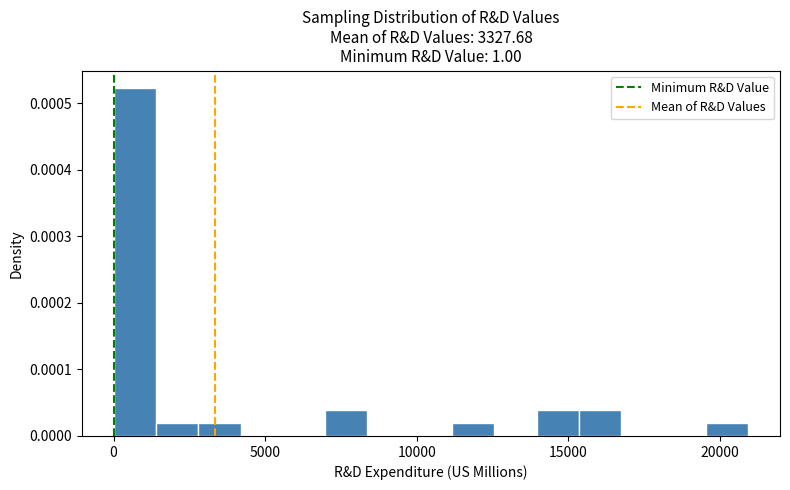

Read against the x-axis, roughly where is the centre of the tallest bar?

500